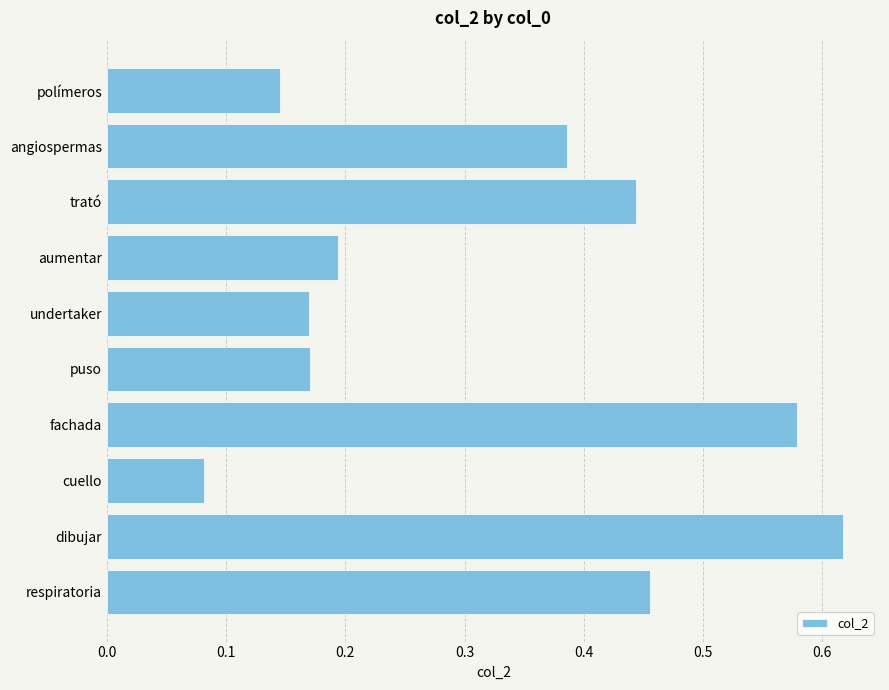

What is the sum of all values?

3.2